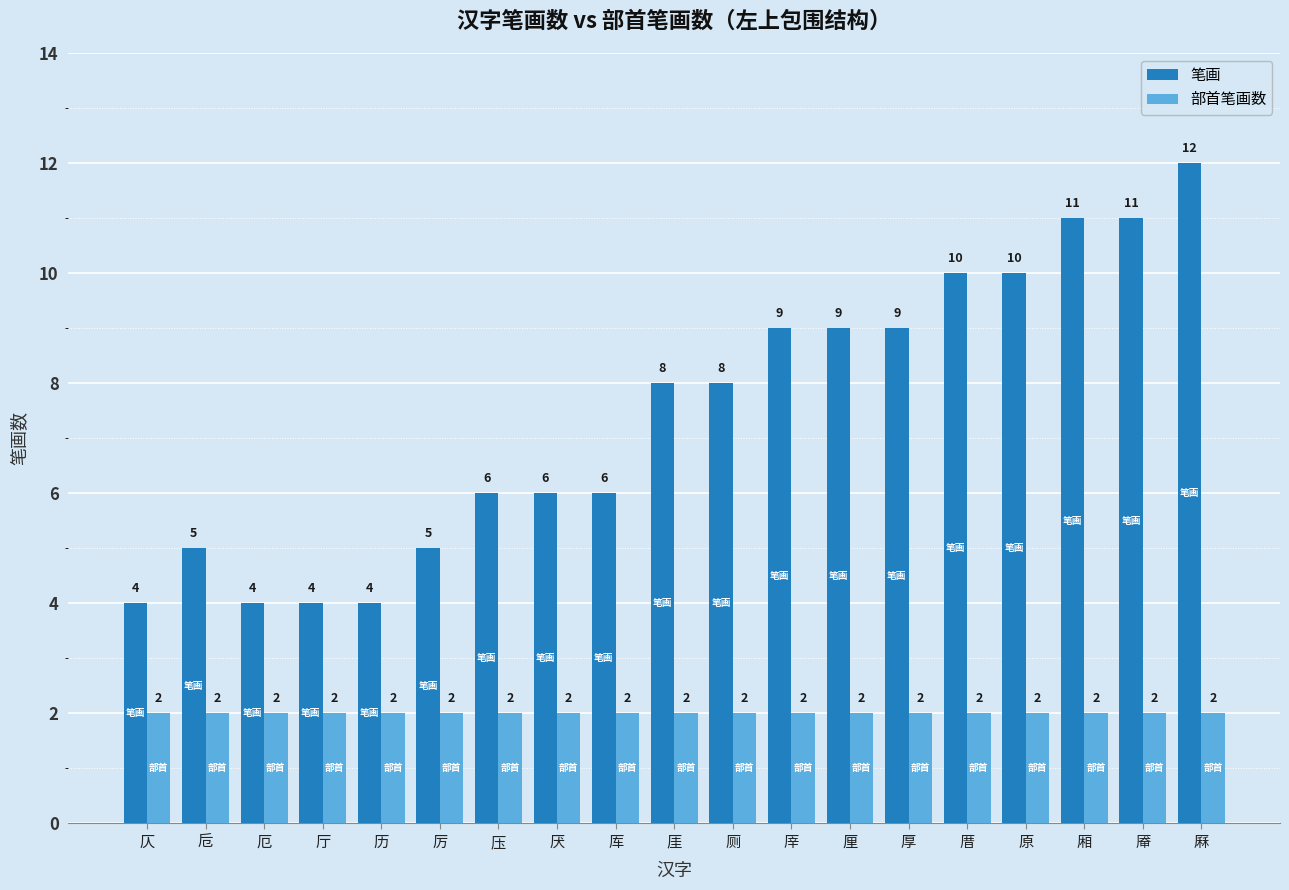

The value of 笔画 at 卮 is 2. True or false?

False